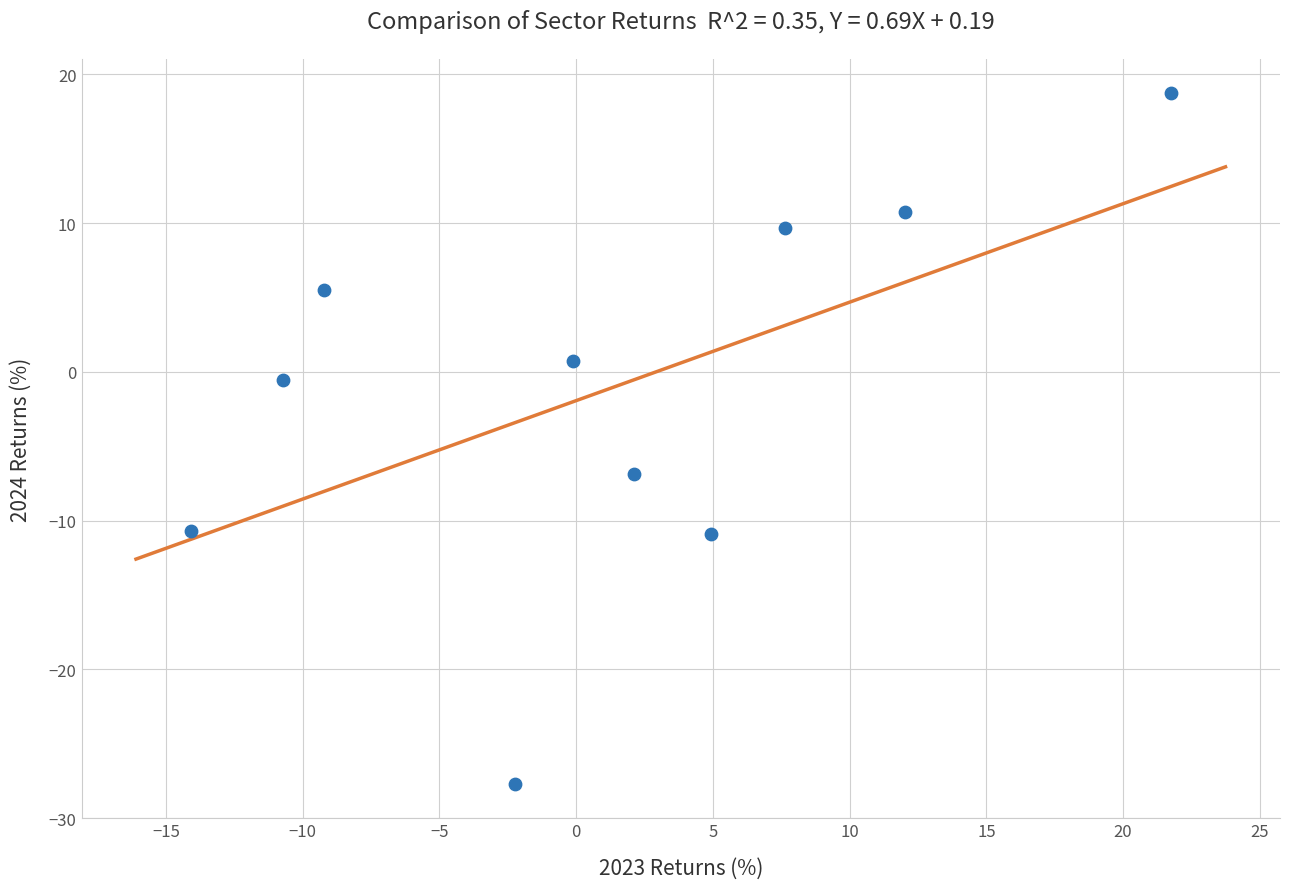

What is the average Y value?

-1.1